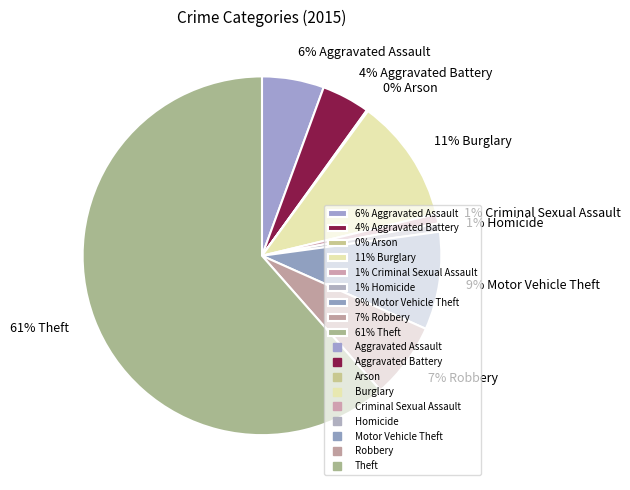

Do 61% Theft and 7% Robbery together represent more than half of the pie?

Yes